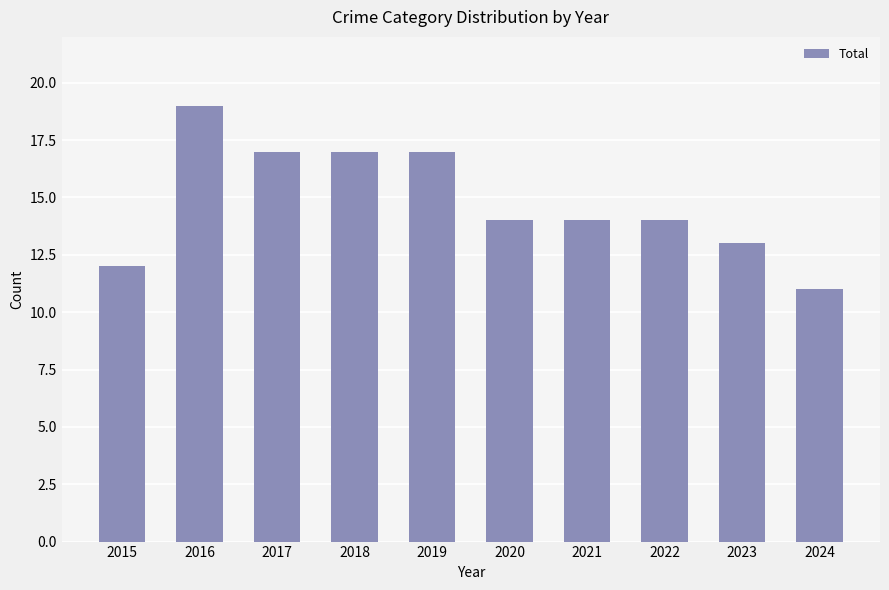

Reading right to left, list all the values displayed in this chart.

11	13	14	14	14	17	17	17	19	12